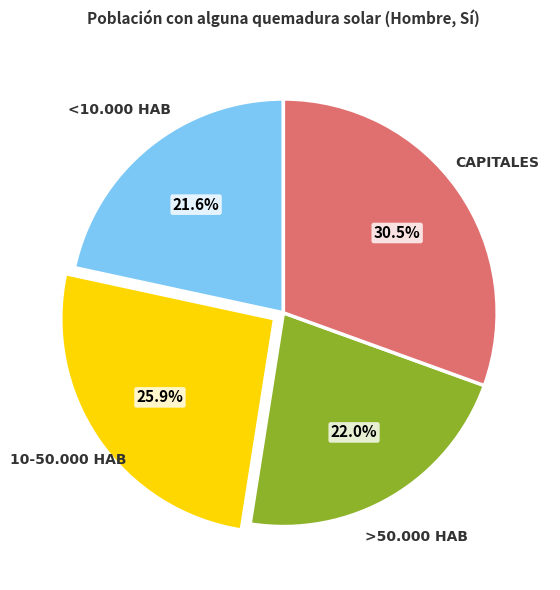

Does any single category account for the majority?

No